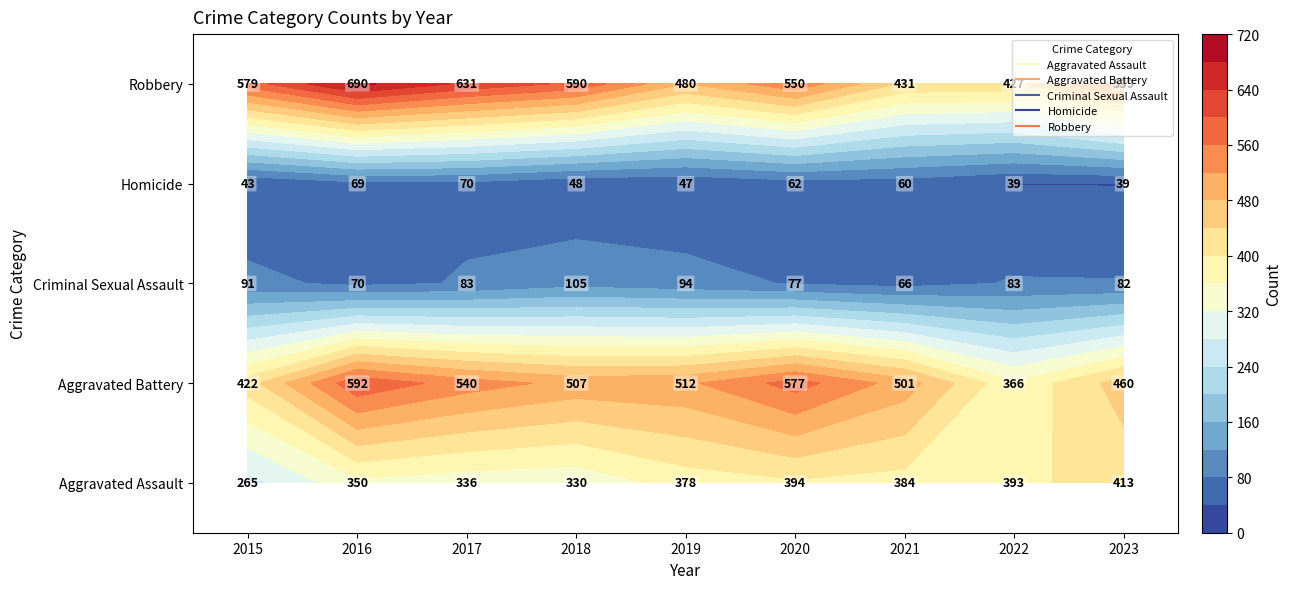

What is the sum of the Robbery values at 2023 and 2016?

1229